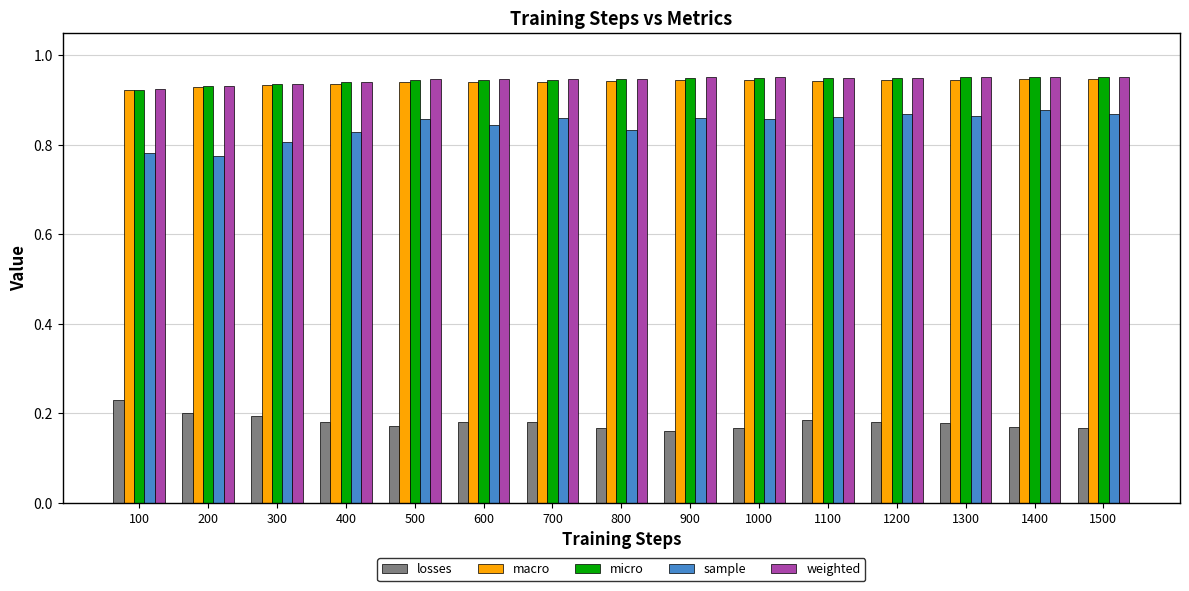

Which category has the highest value in the losses series?

100